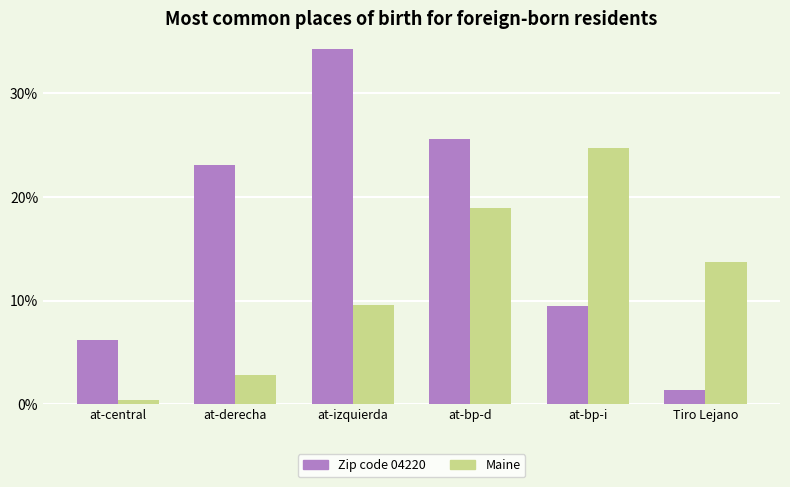

Which series has the largest range (max minus min)?

Zip code 04220